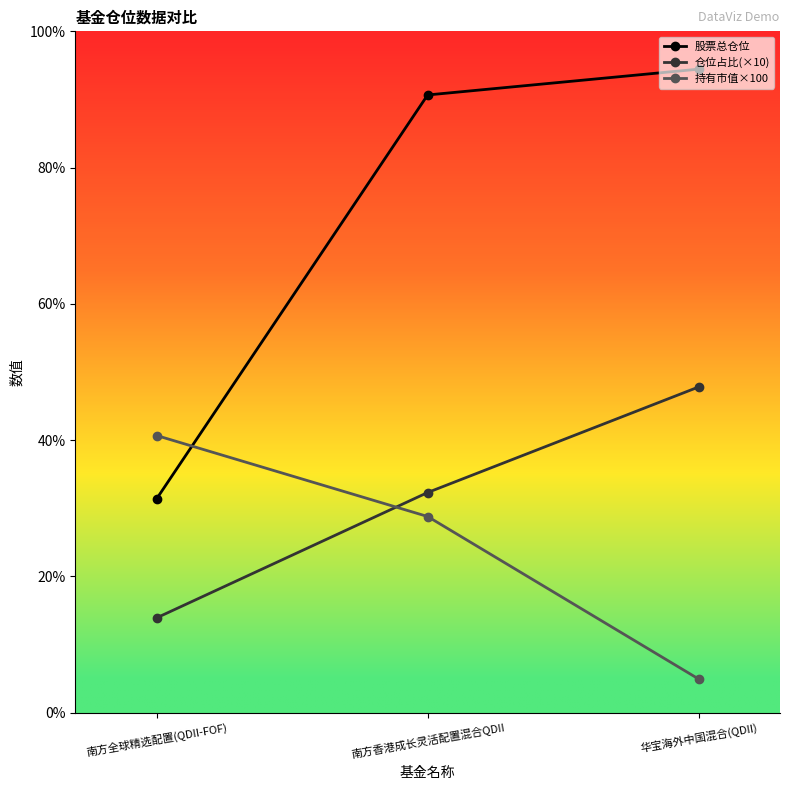

Is this an area chart (filled region under the line)?

No